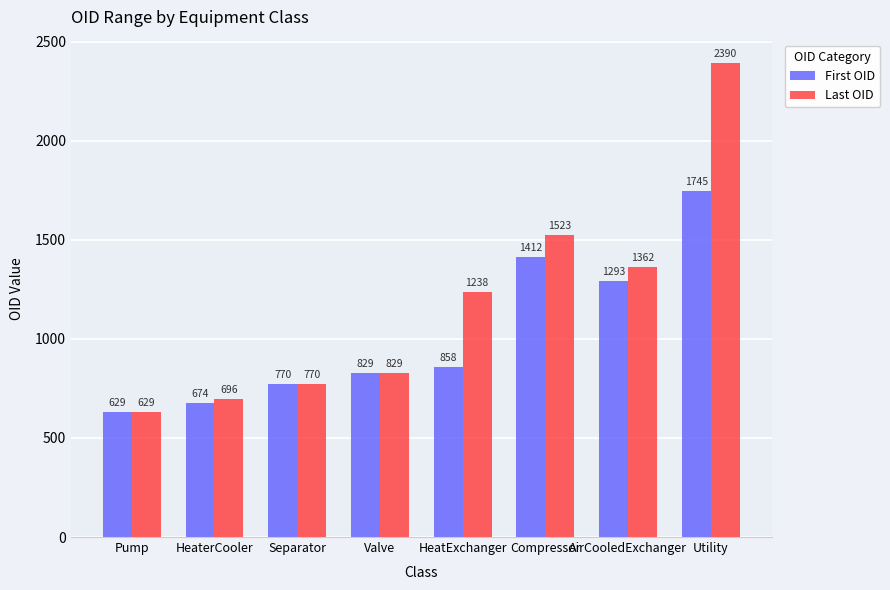

What is the difference between the maximum and minimum values in the Last OID series?

1761